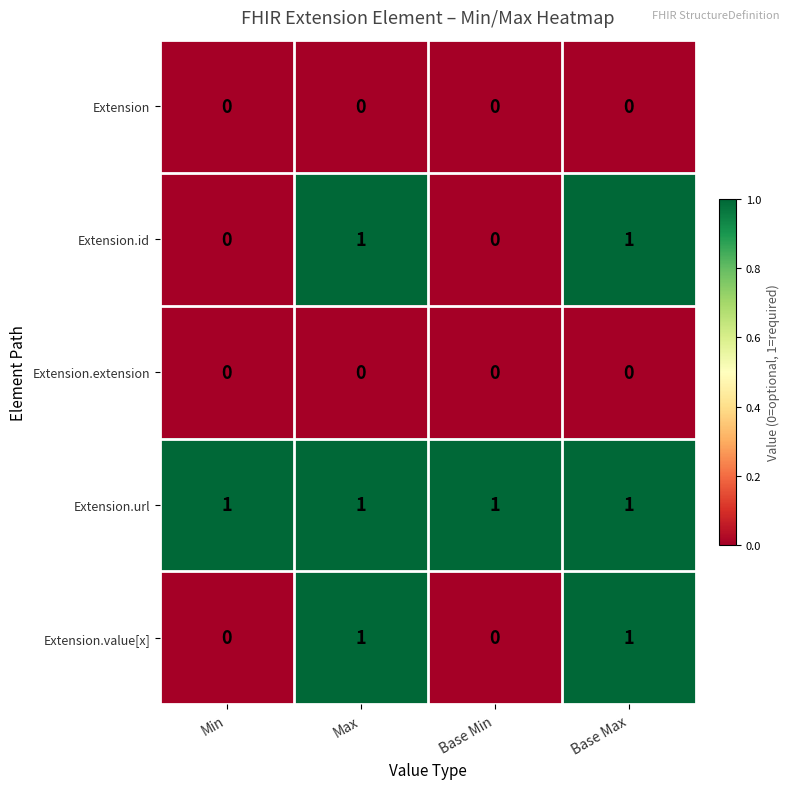

What is the sum of all Extension.url values?

4